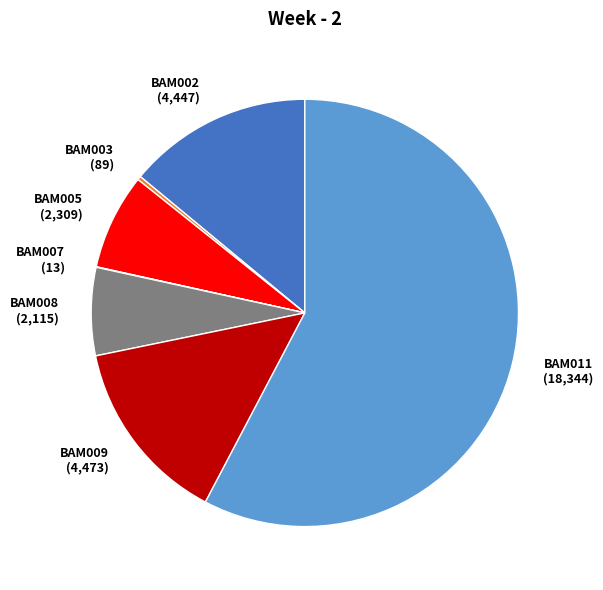

Do BAM009 and BAM002 together represent more than half of the pie?

No